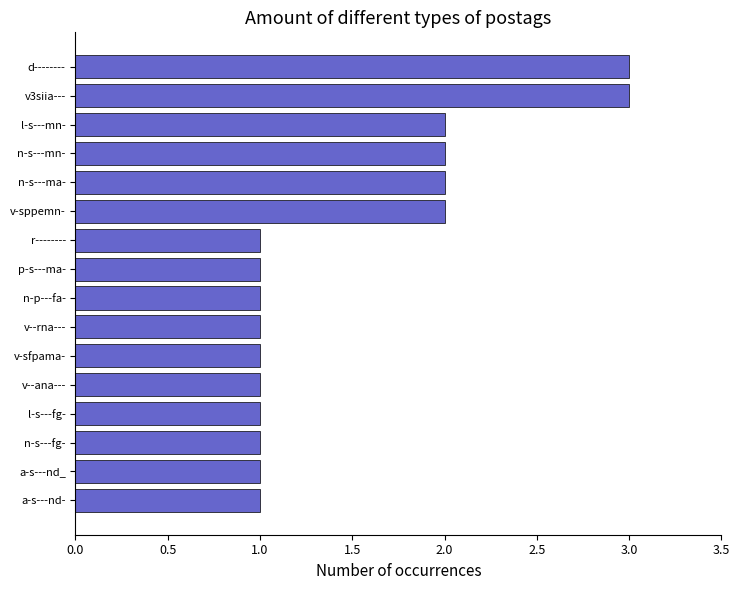

Count the number of data series in this chart.

1